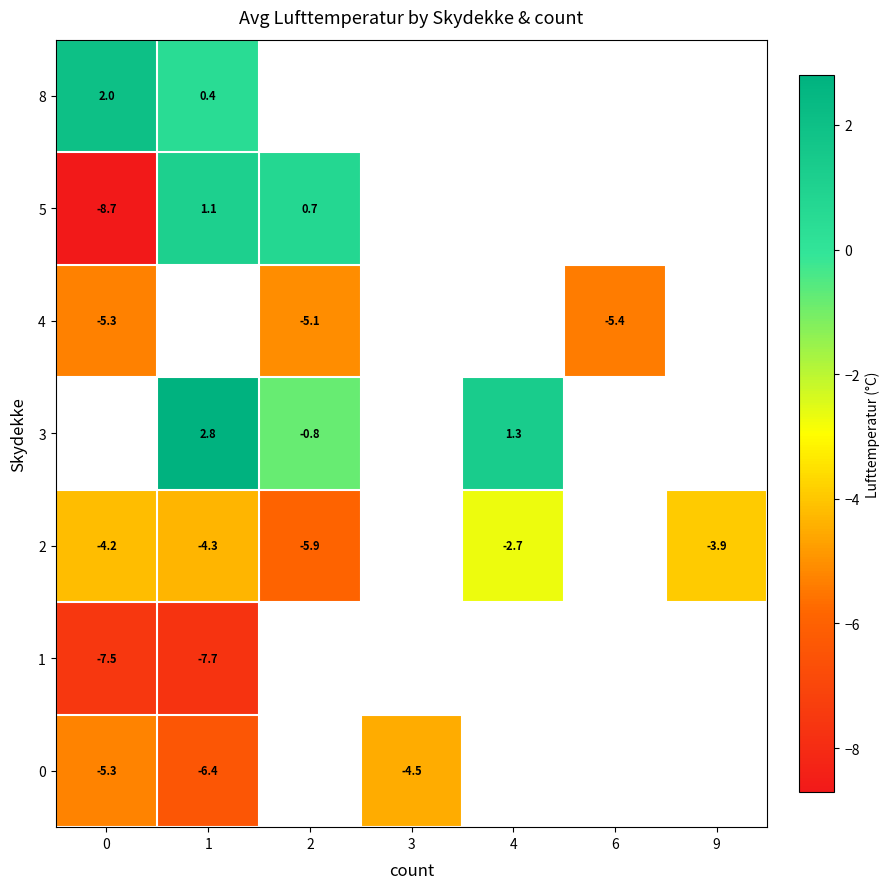

What value does the 3 series have at 4?

1.3